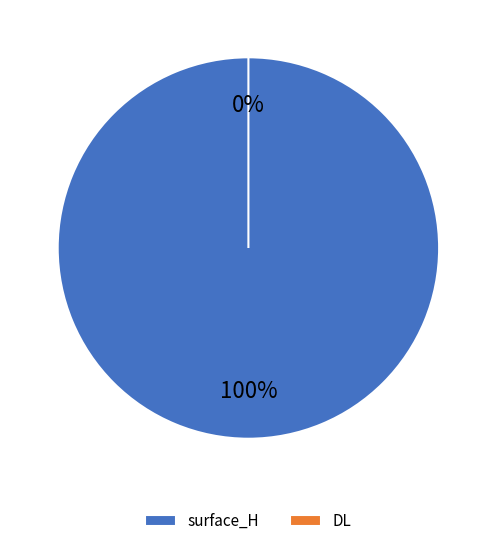

Rank the categories by value from lowest to highest.

DL, surface_H